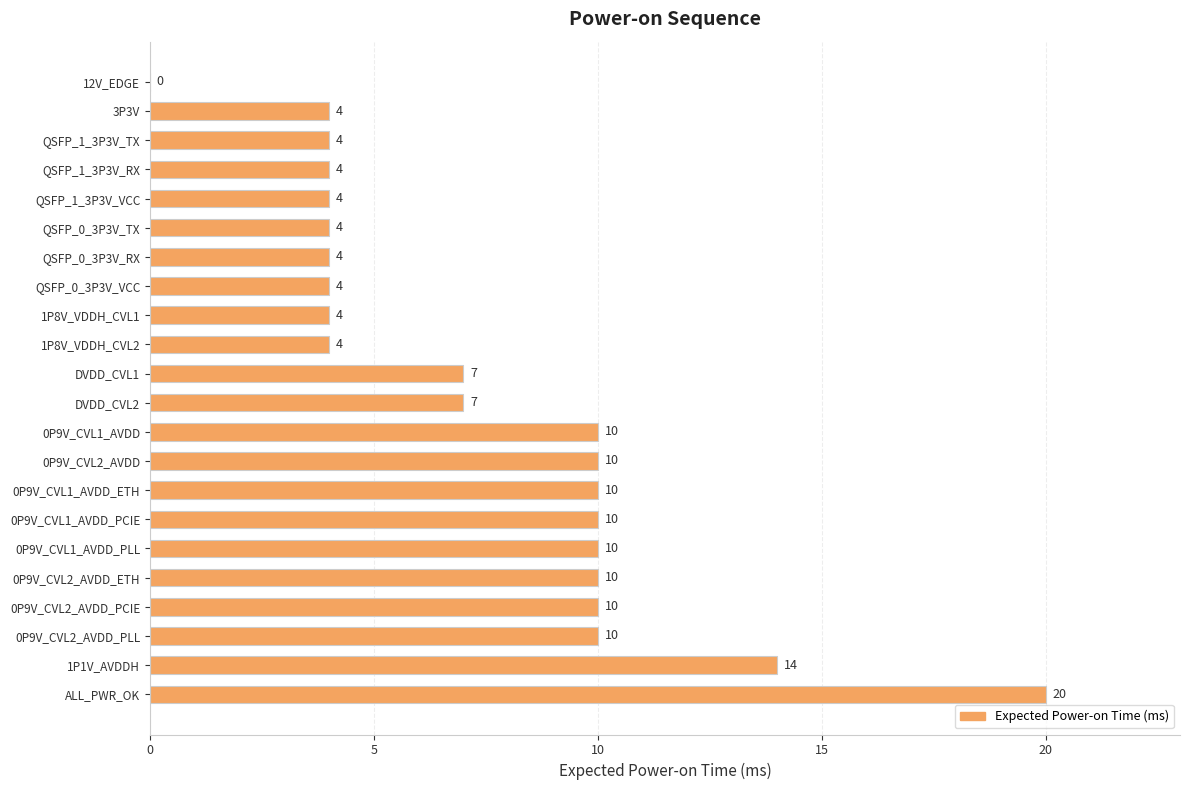

Count the number of data series in this chart.

1